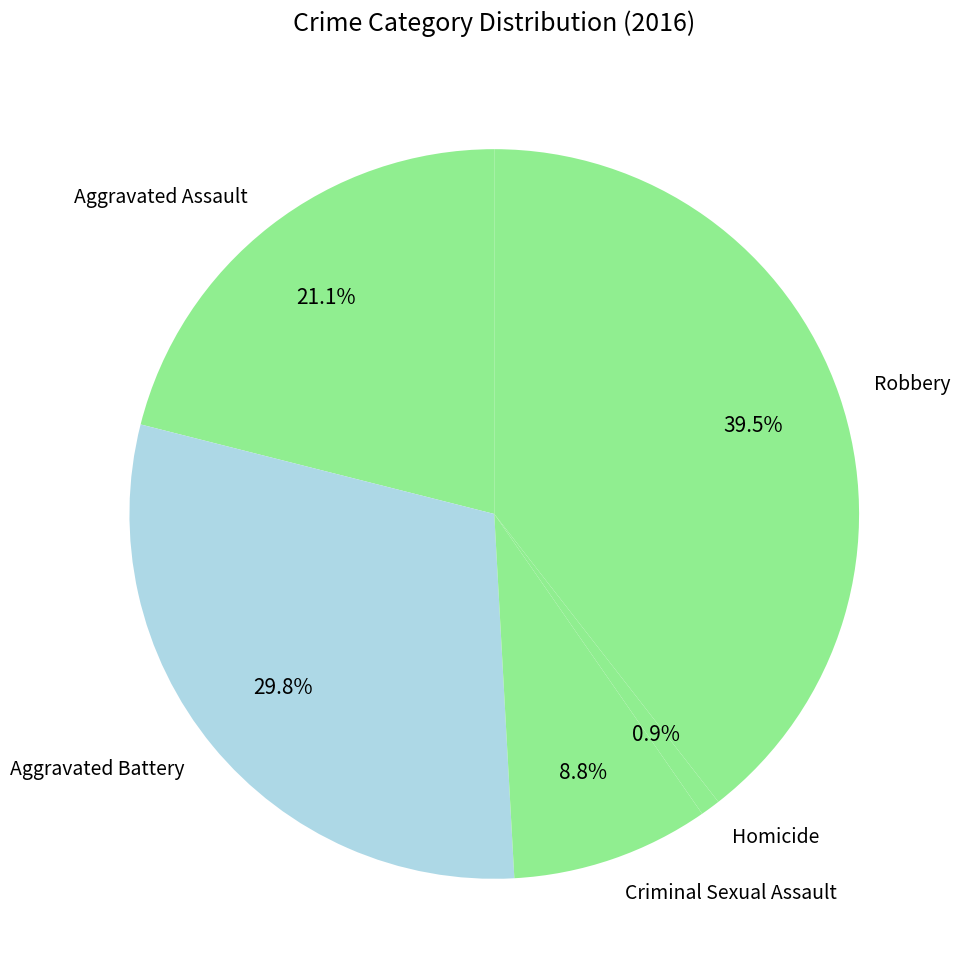

How many slices are in this pie chart?

5